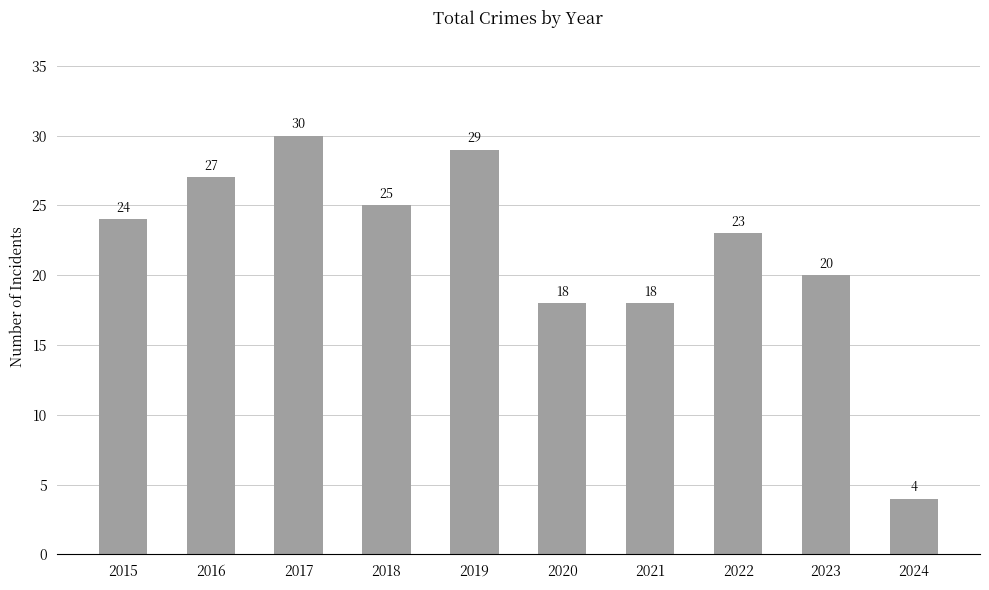

What is the greatest value displayed?

30